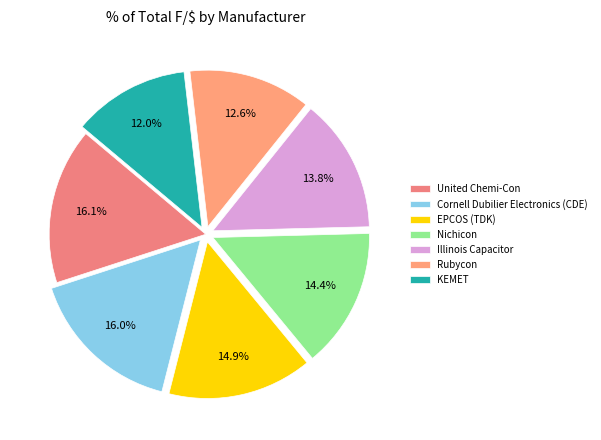

Which slice is the smallest?

KEMET